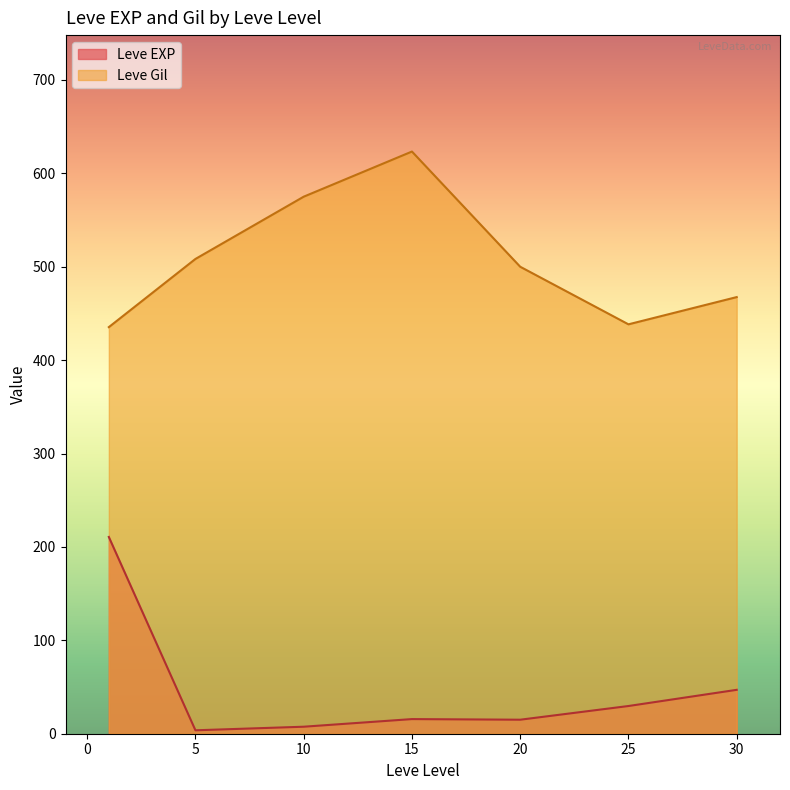

How many distinct data groups are displayed?

2